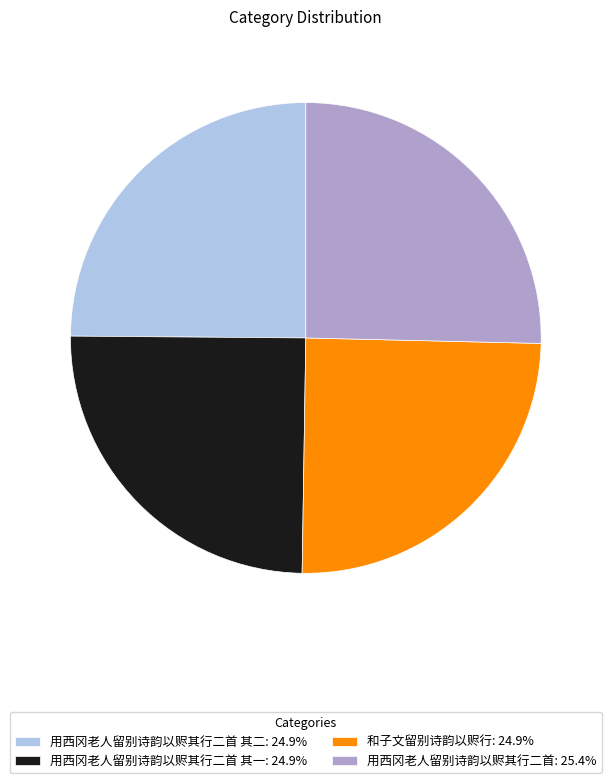

Does 用西冈老人留别诗韵以赆其行二首 其一: 24.9% represent more than half of the total?

No